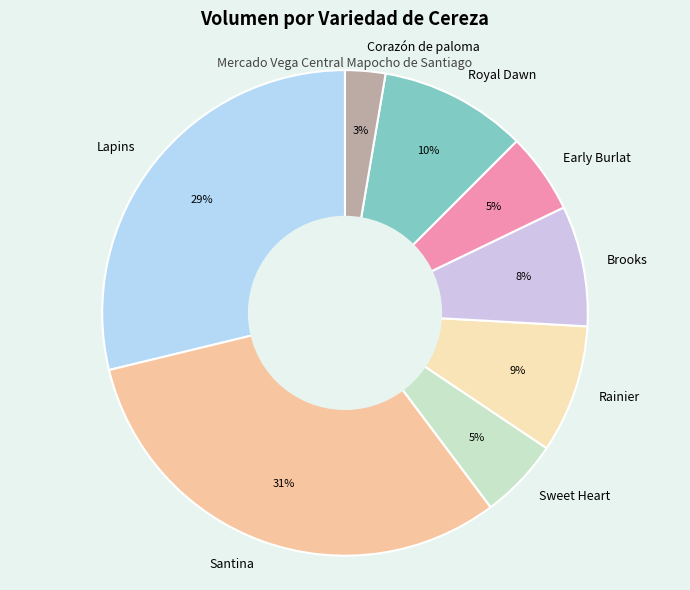

Count the number of slices in the pie.

8